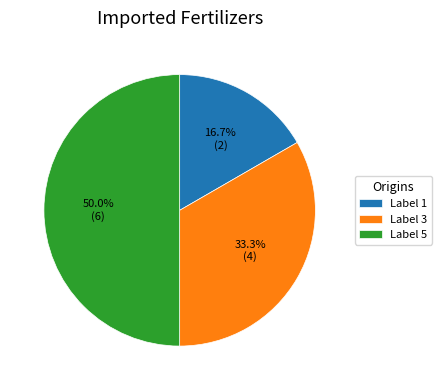

Does Label 1 account for over 50% of the chart?

No